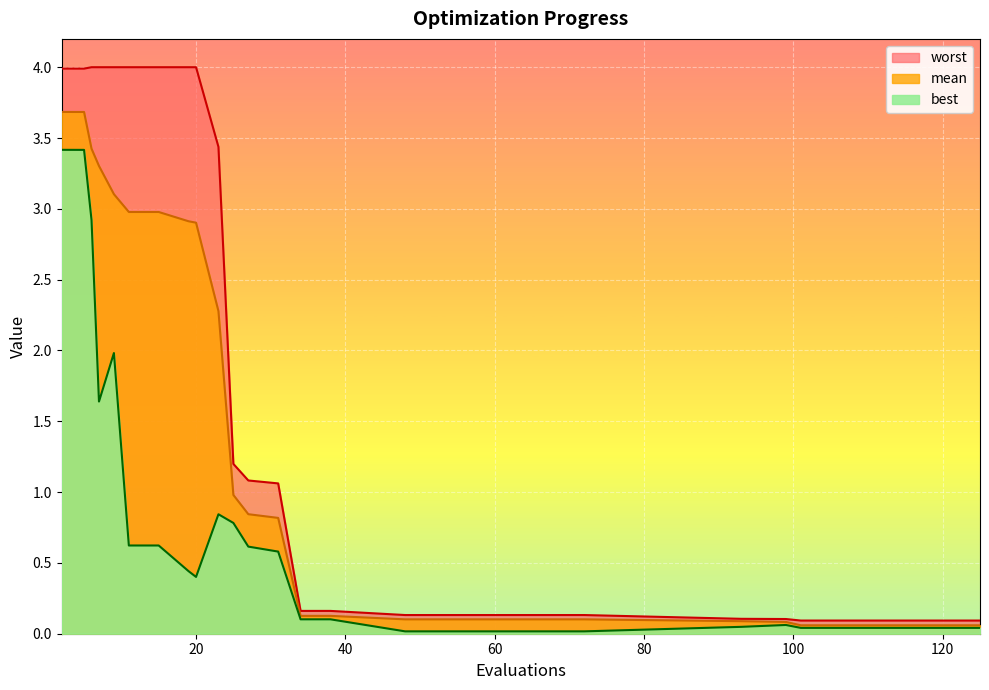

Where is best nearest to the value 1?

23